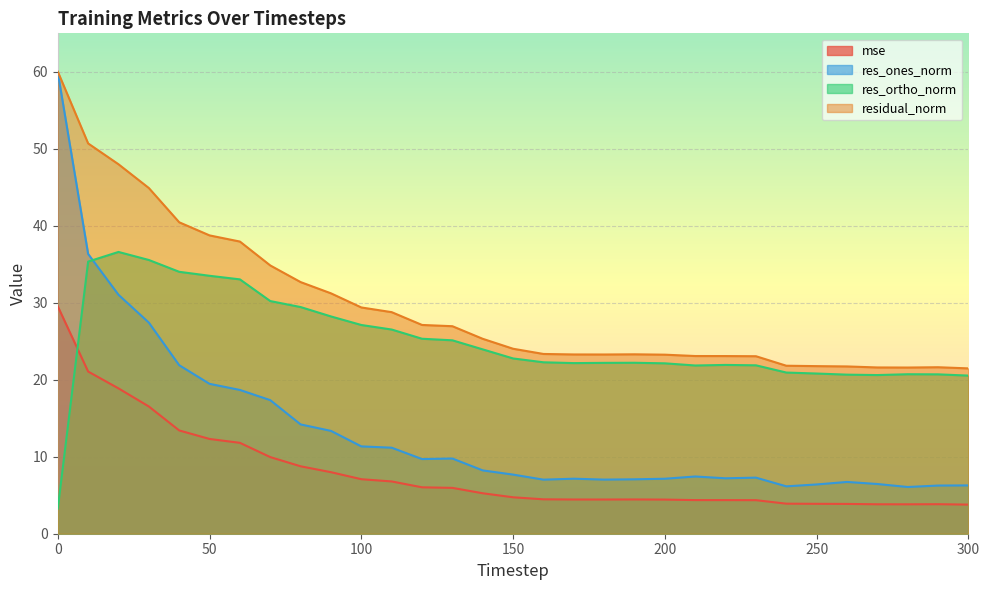

What is the value of the residual_norm point at the 13th from the left?

27.1